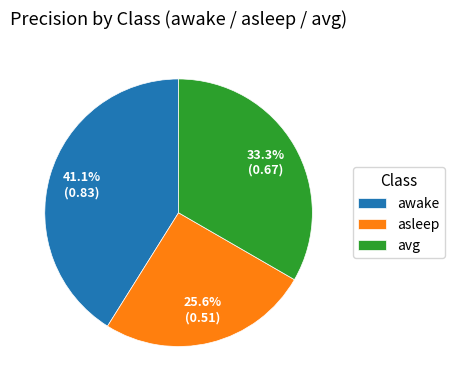

Count the number of slices in the pie.

3